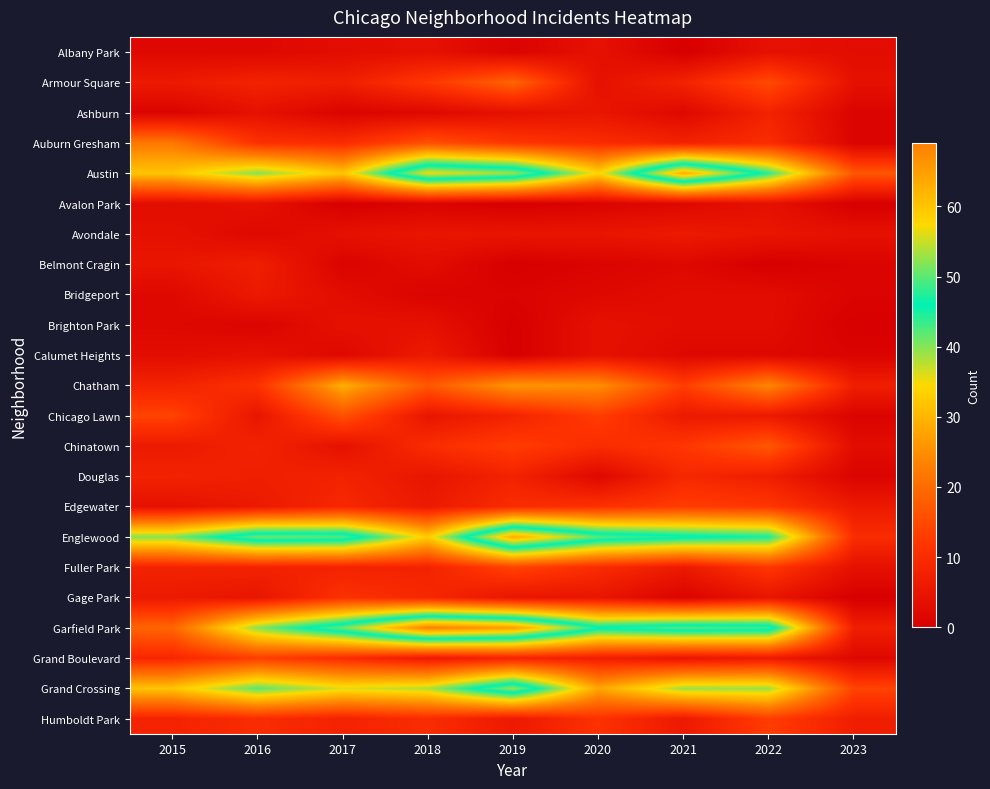

What is the spread (max minus min) of values at 2017?

51